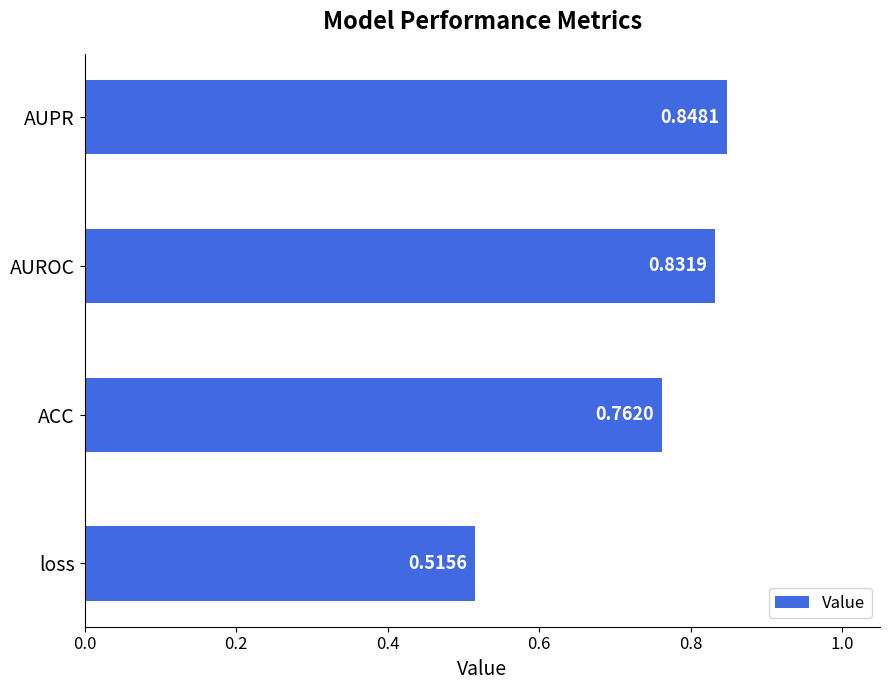

What is the difference between the second highest and minimum values?

0.3